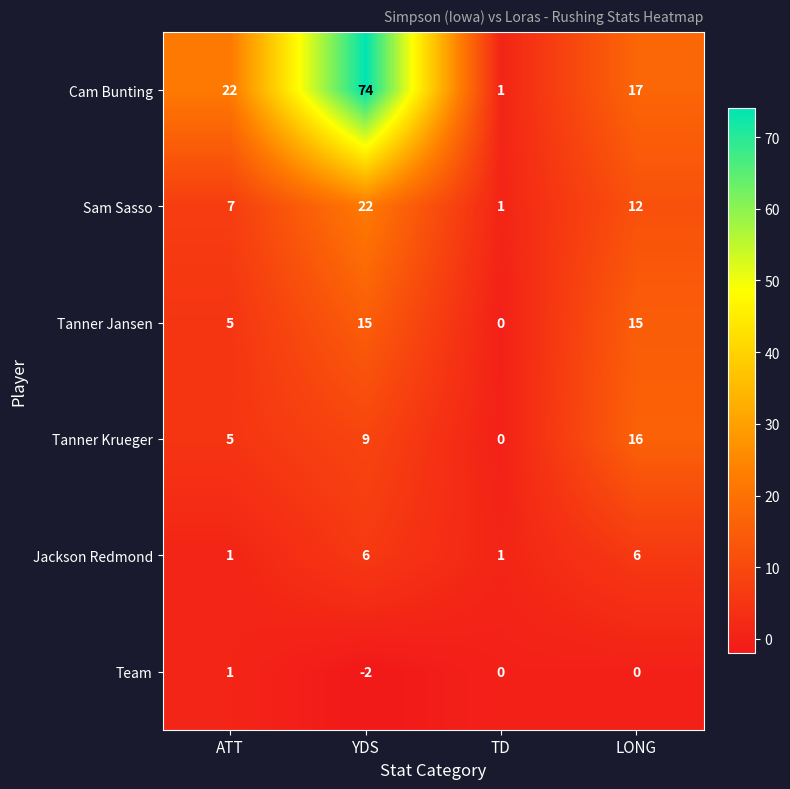

What is the minimum value shown in the chart?

-2